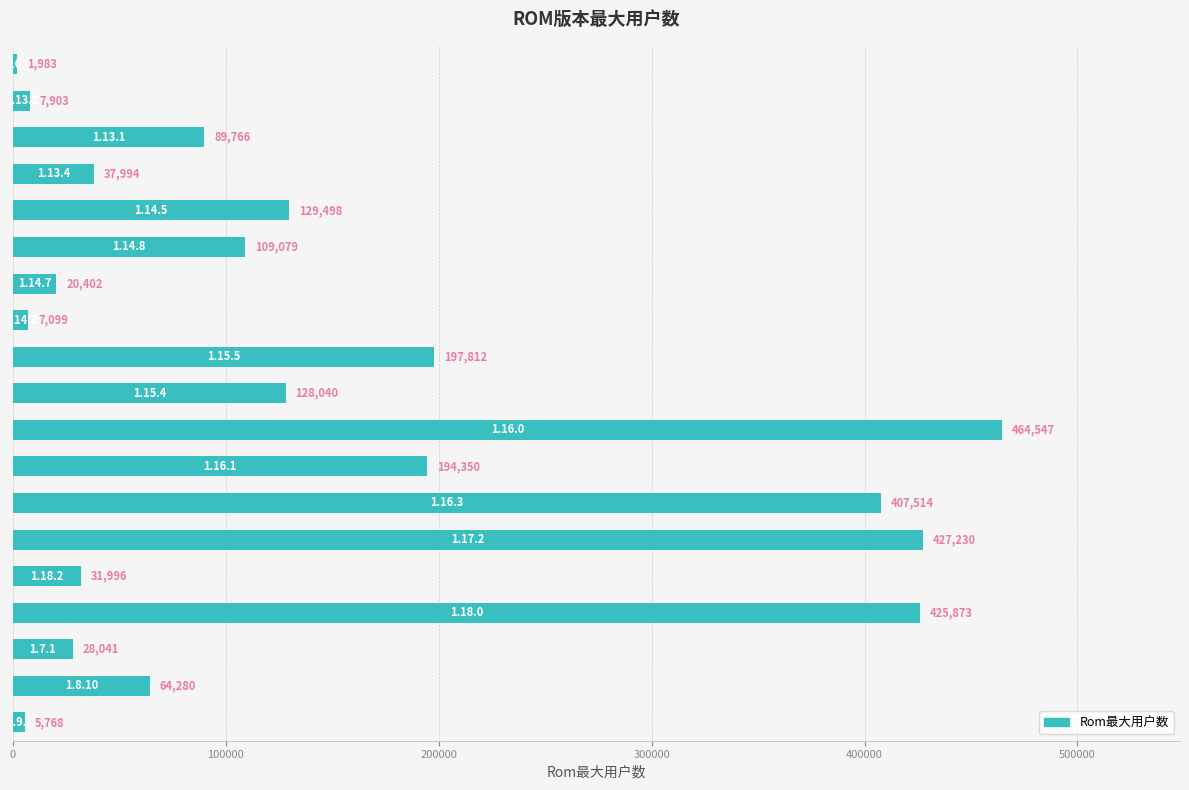

Reading top to bottom, list all the values displayed in this chart.

1983	7903	89766	37994	129498	109079	20402	7099	197812	128040	464547	194350	407514	427230	31996	425873	28041	64280	5768